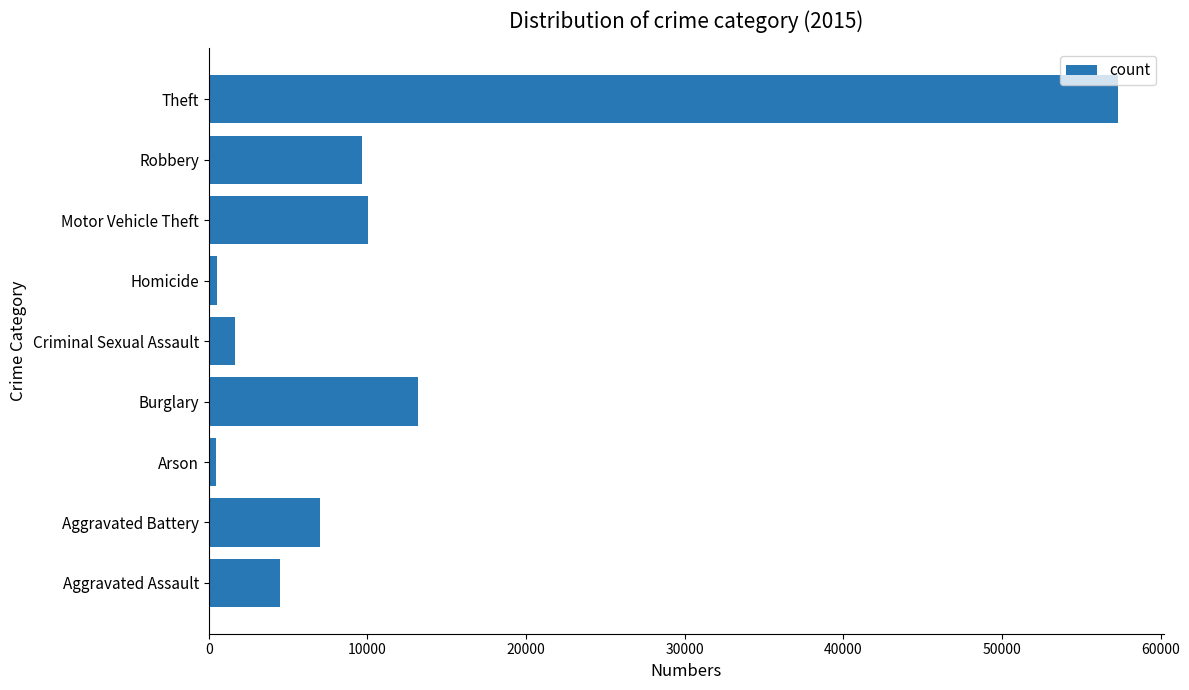

Does the chart contain stacked bars?

No